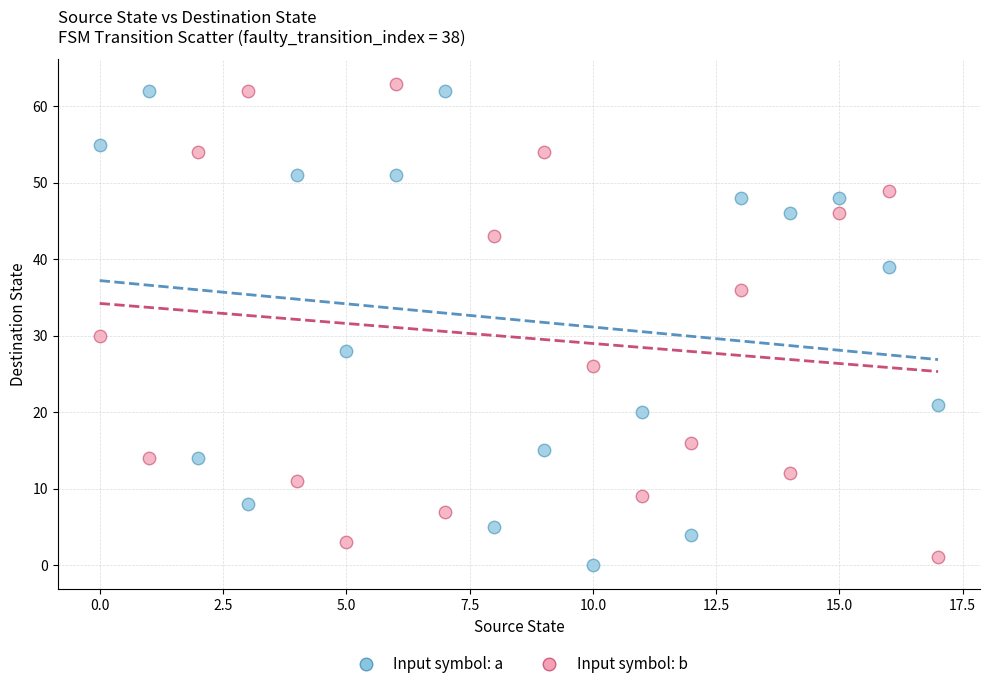

Across all series, what Y value is closest to 31?

30